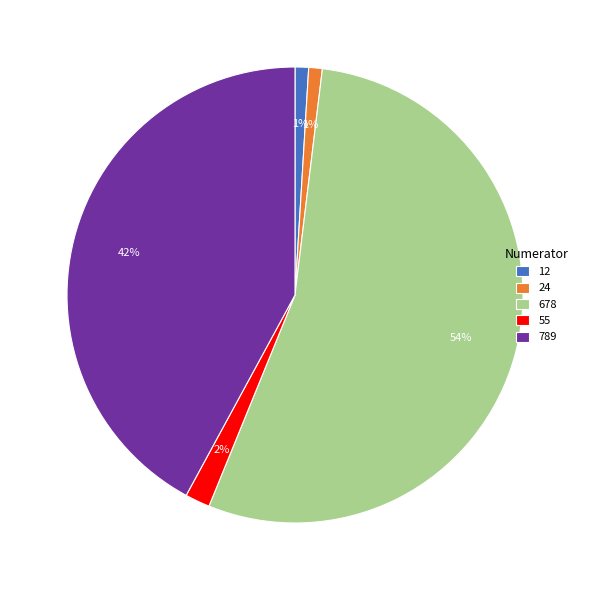

How many segments does this pie chart have?

5